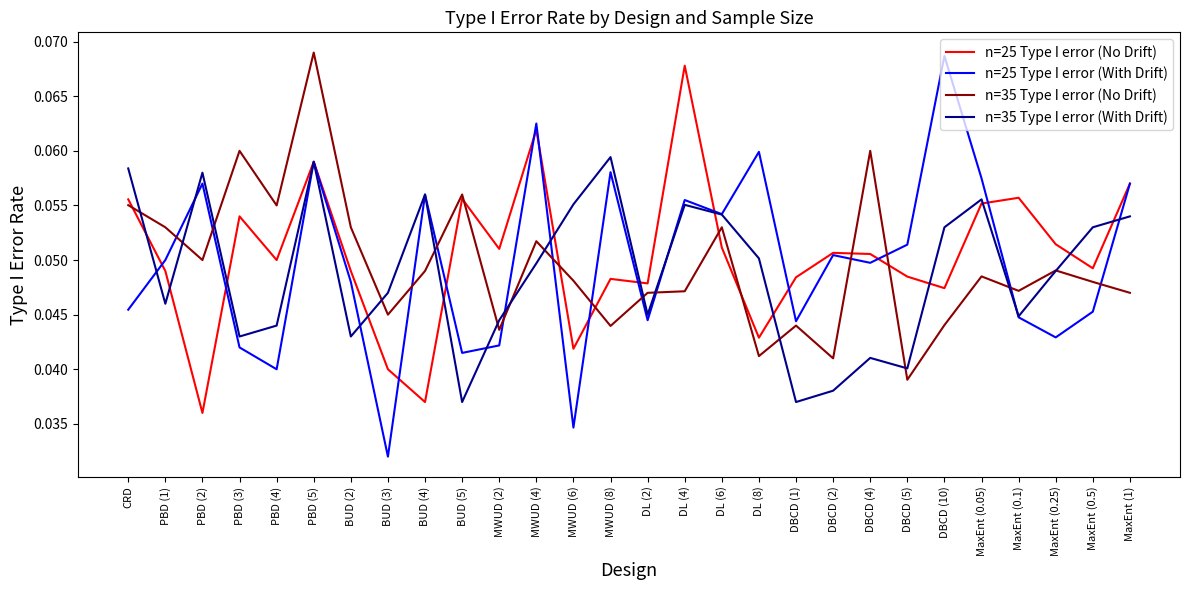

Which category has the lowest value in the n=25 Type I error (With Drift) series?

BUD (3)